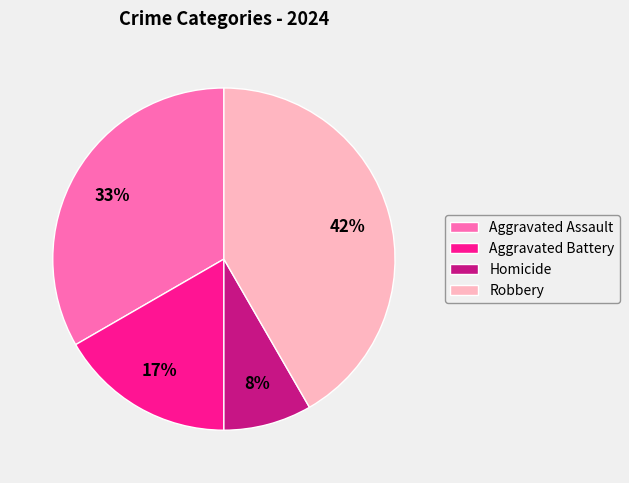

To the nearest percent, what portion does Aggravated Assault represent?

33%